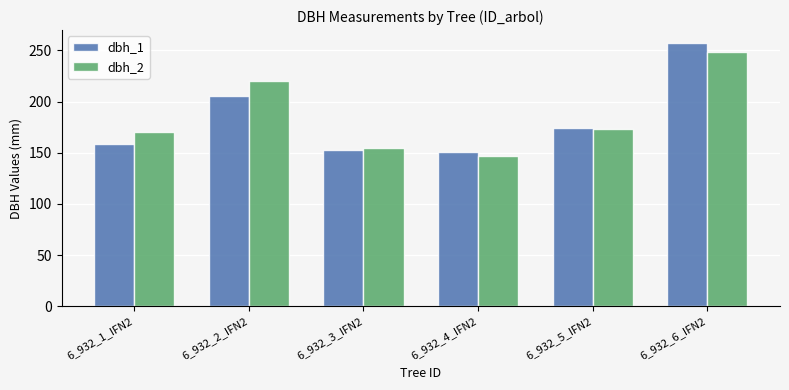

What is the difference between the highest and lowest values at 6_932_1_IFN2?

11